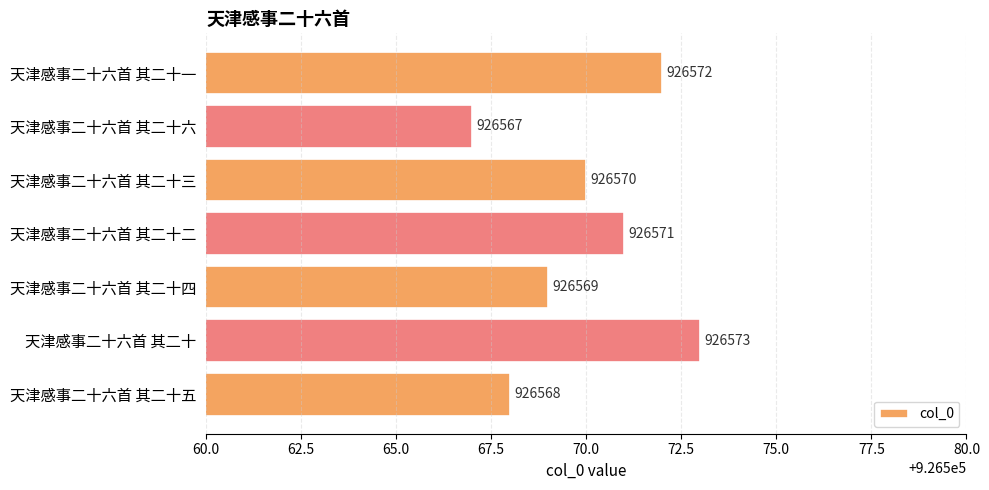

Count the values in the range 926568 to 926572.

5